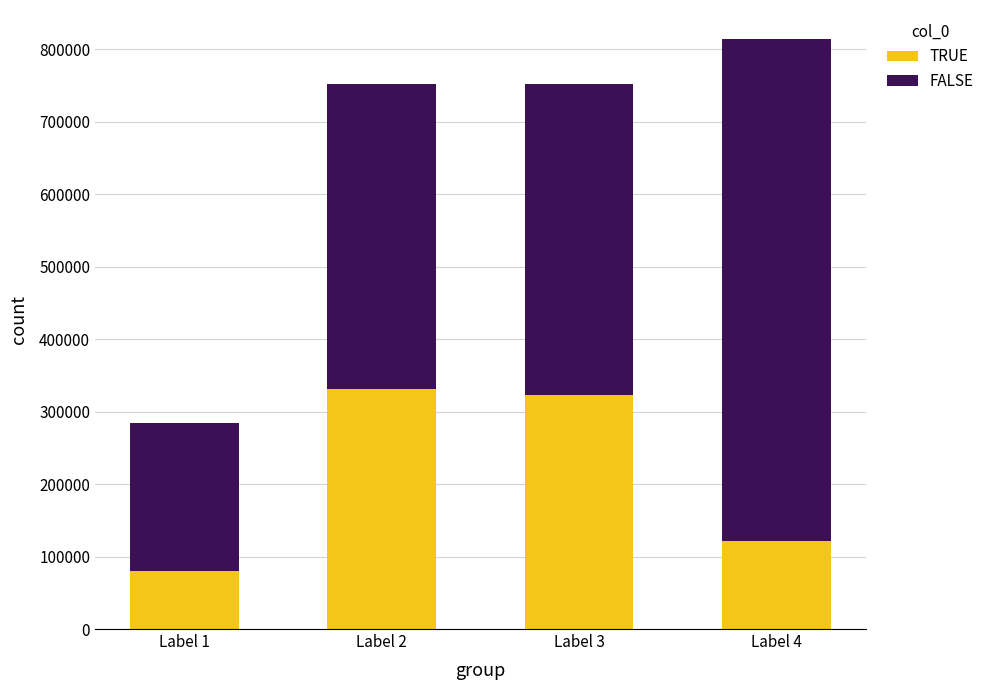

At which category is the sum across all series the highest?

Label 4